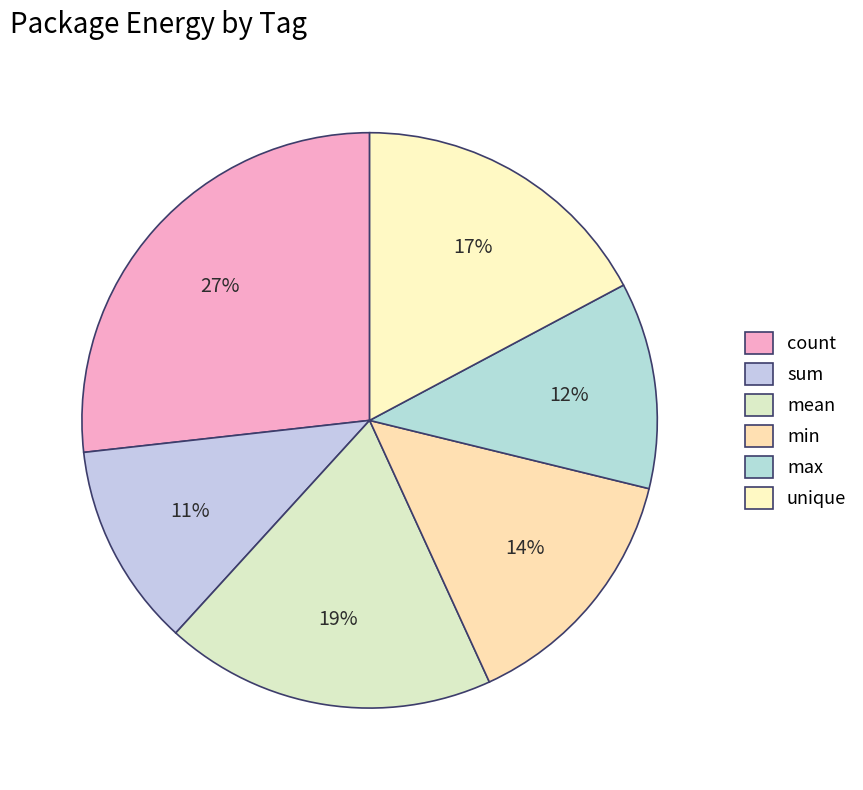

How many slices are in this pie chart?

6